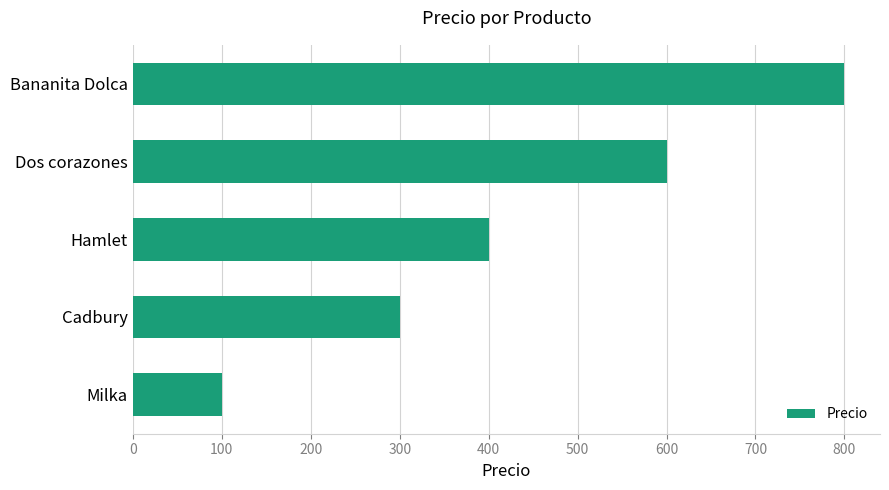

Rank the categories by value from lowest to highest.

Milka, Cadbury, Hamlet, Dos corazones, Bananita Dolca